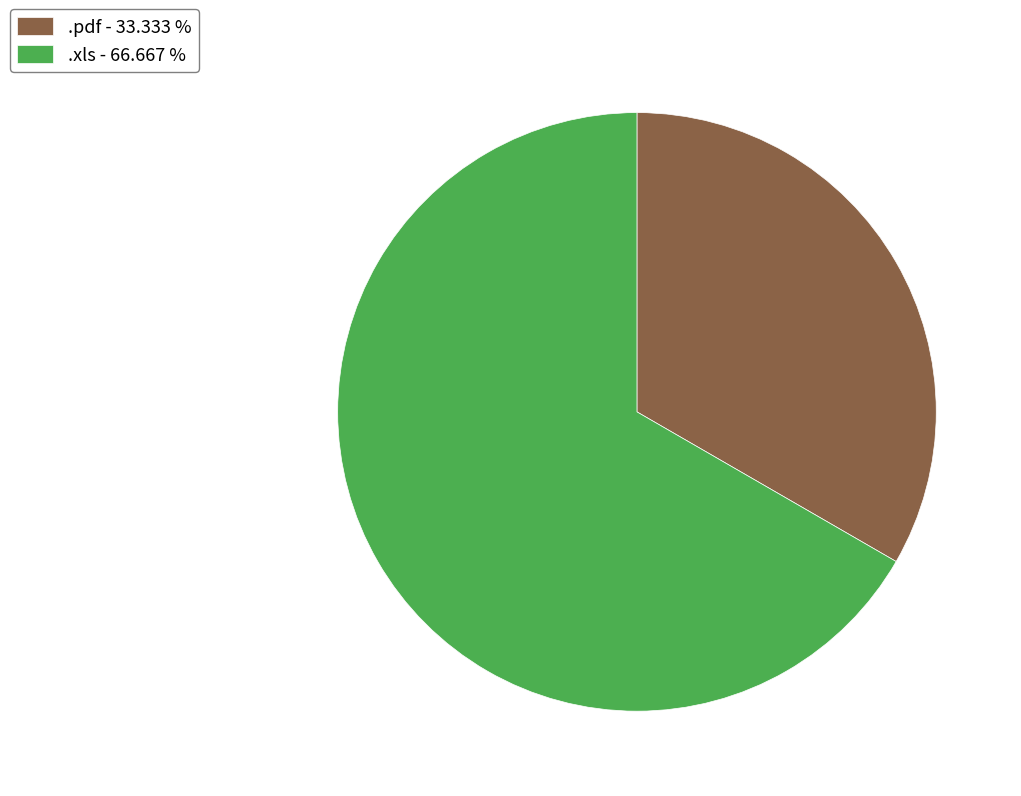

Between .pdf and .xls, which is larger?

.xls